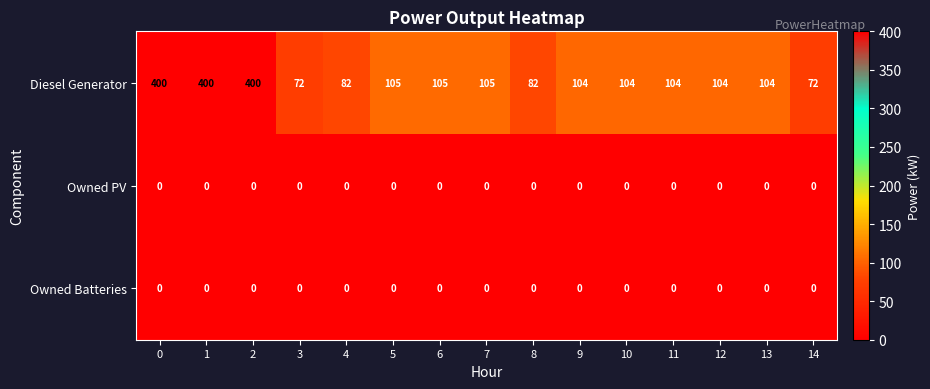

Which series has the largest range (max minus min)?

Diesel Generator